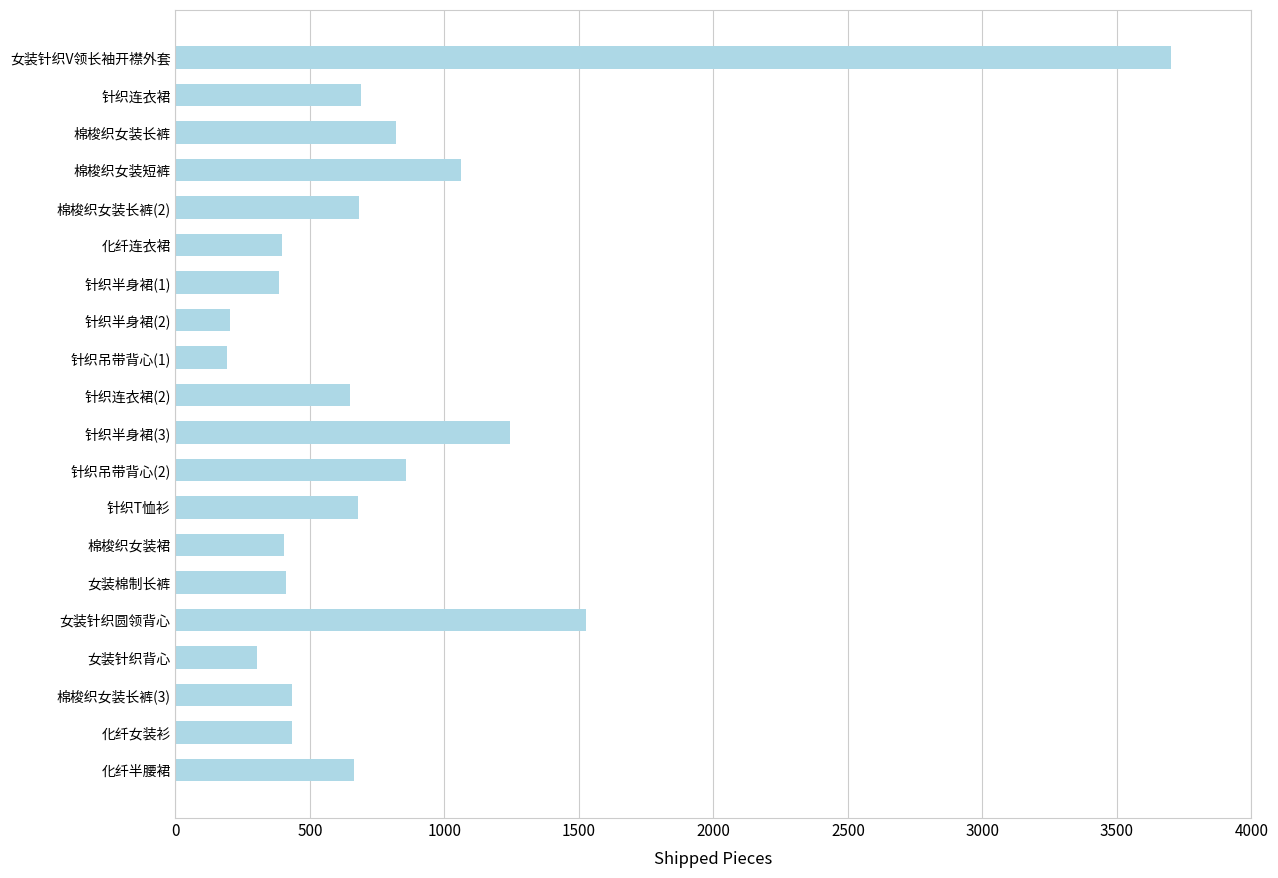

Are the bars horizontal?

Yes